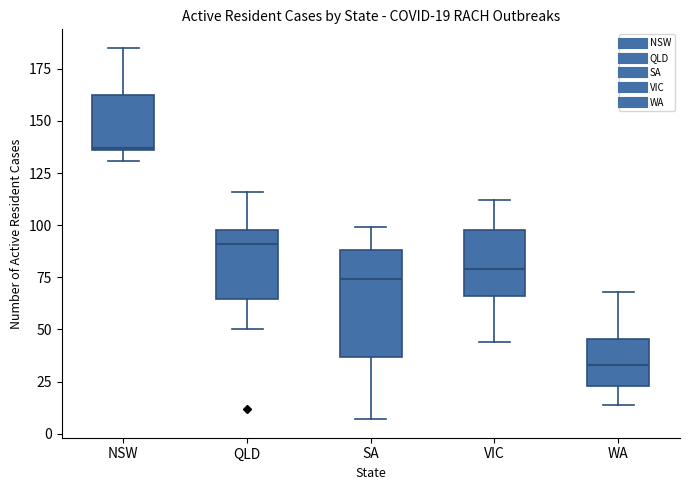

Which box's median line is the lowest?

WA